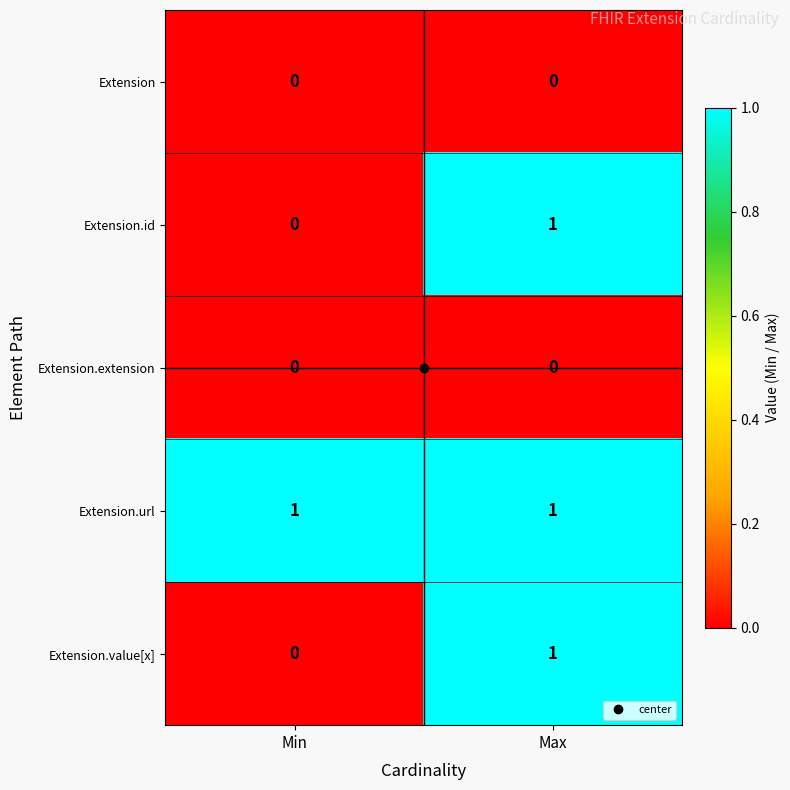

At which category is the sum across all series the highest?

Max